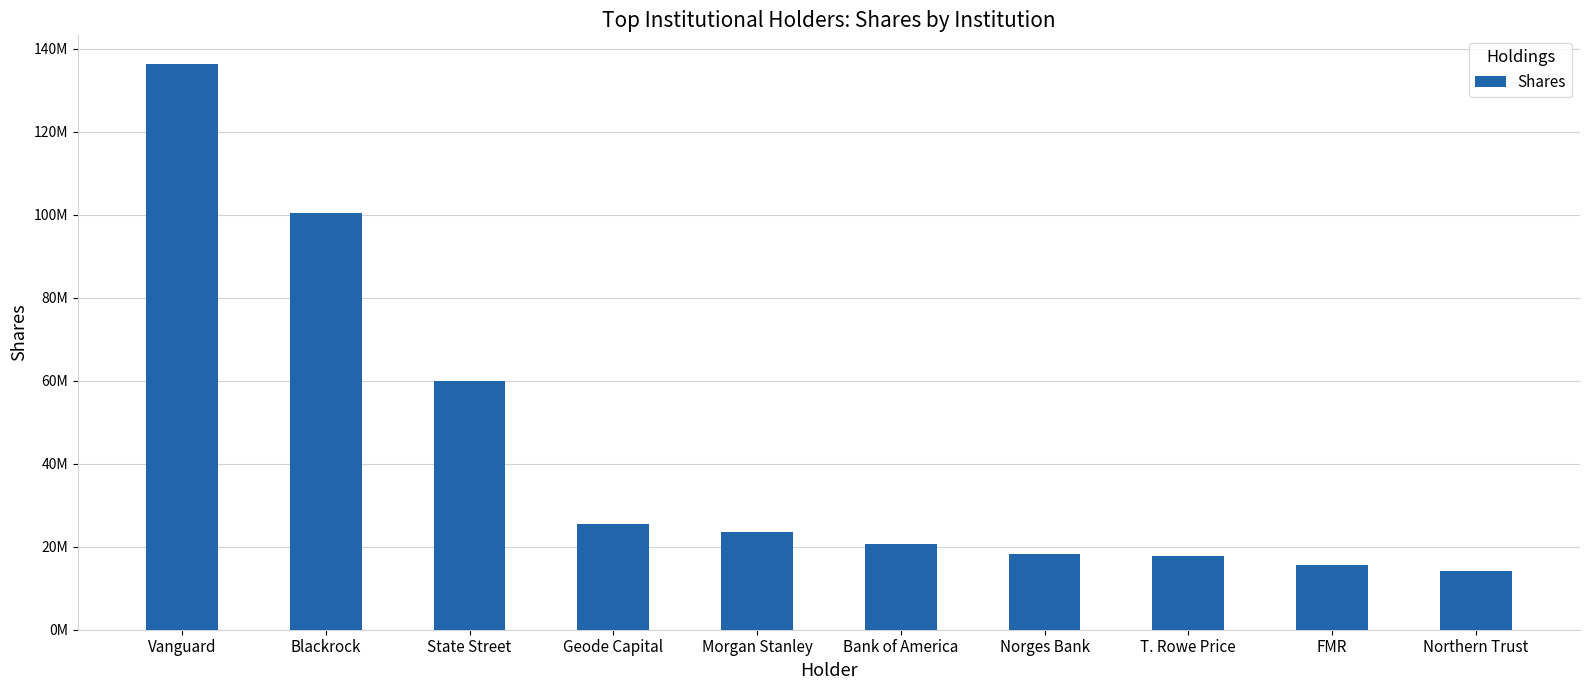

What position from the left is Blackrock?

2